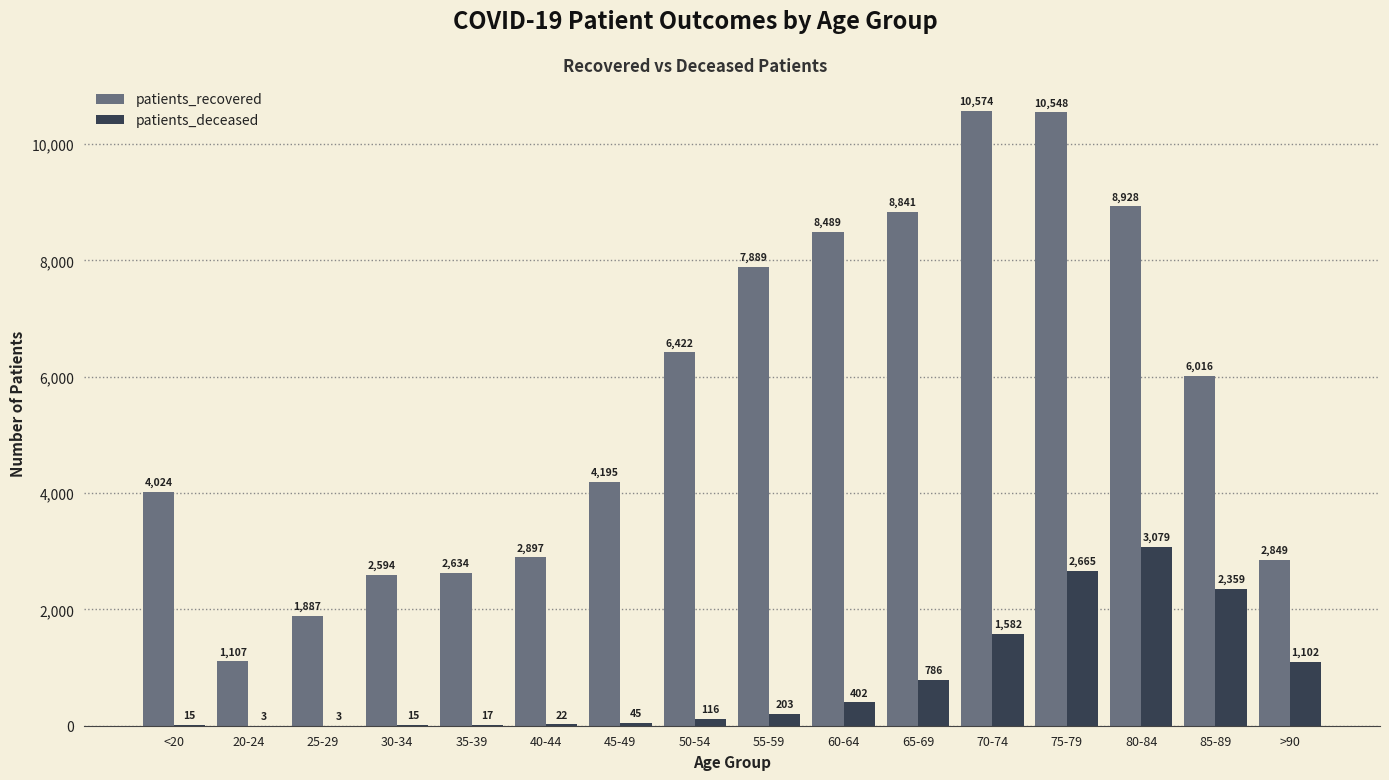

Reading left to right, list all the values displayed in this chart.

patients_recovered: 4024	1107	1887	2594	2634	2897	4195	6422	7889	8489	8841	10574	10548	8928	6016	2849
patients_deceased: 15	3	3	15	17	22	45	116	203	402	786	1582	2665	3079	2359	1102